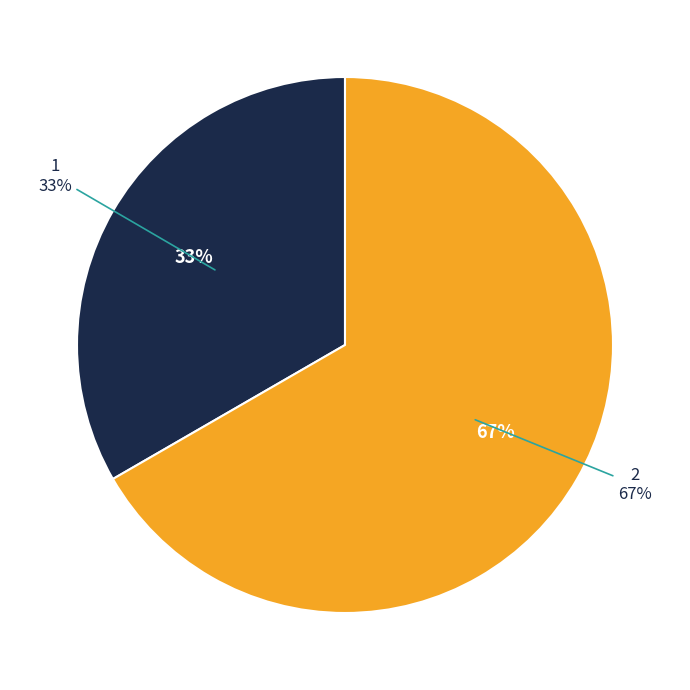

To the nearest percent, what is the combined percentage of 1 and 2?

100%